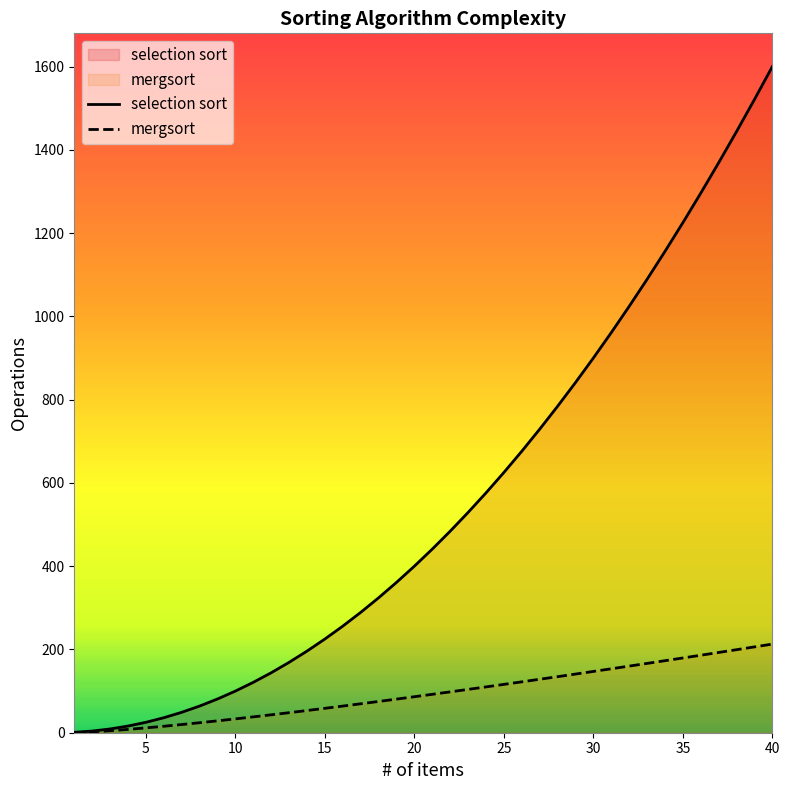

Is the value of mergsort at 5 greater than the value of selection sort at 27?

No